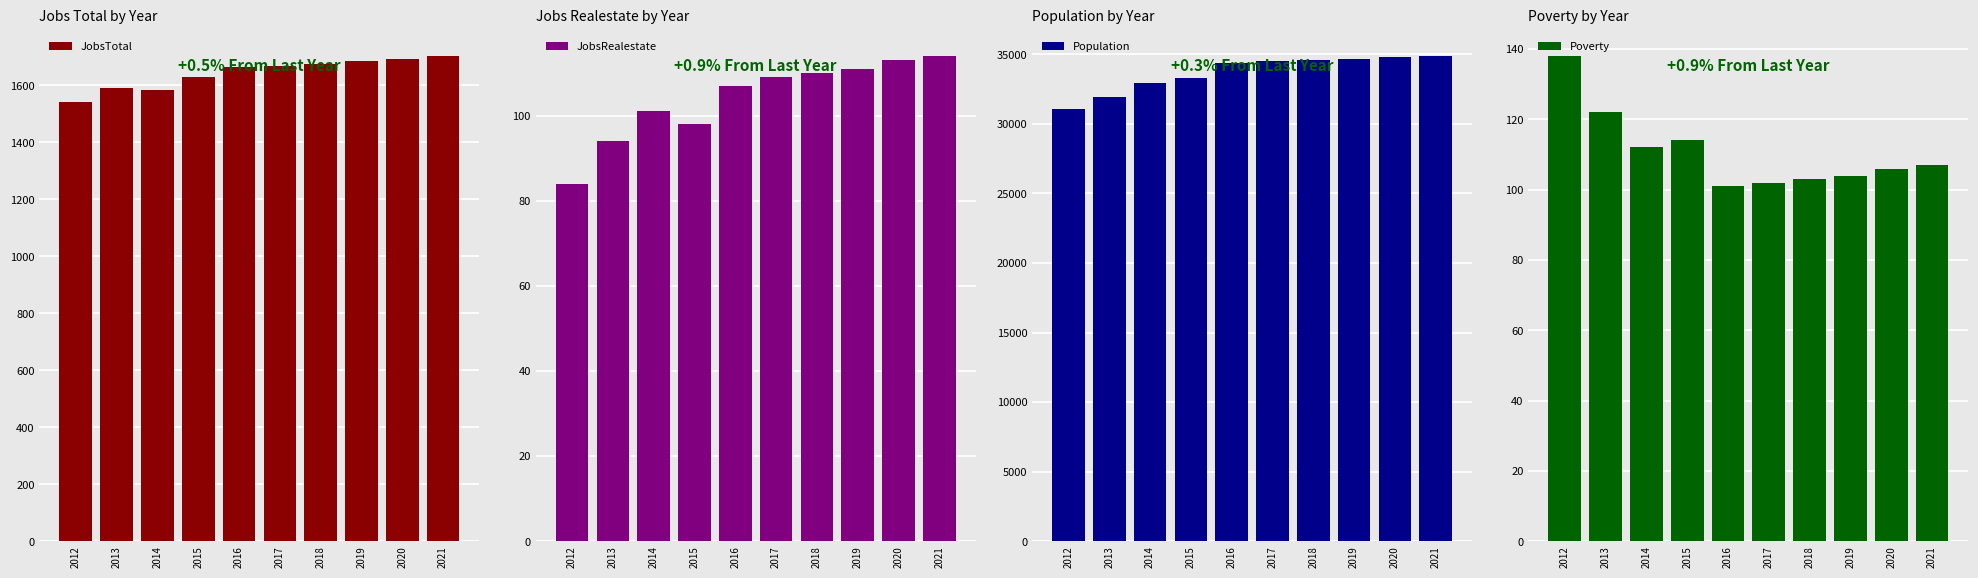

Where is JobsTotal nearest to the value 1623?

2015